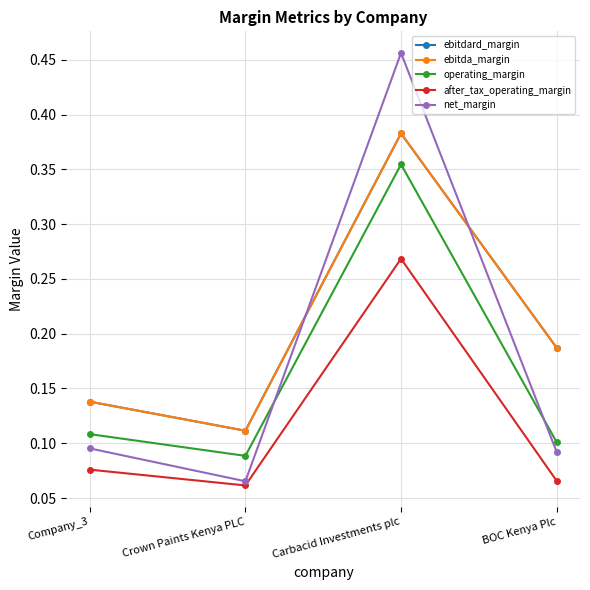

What position from the right is Company_3?

4